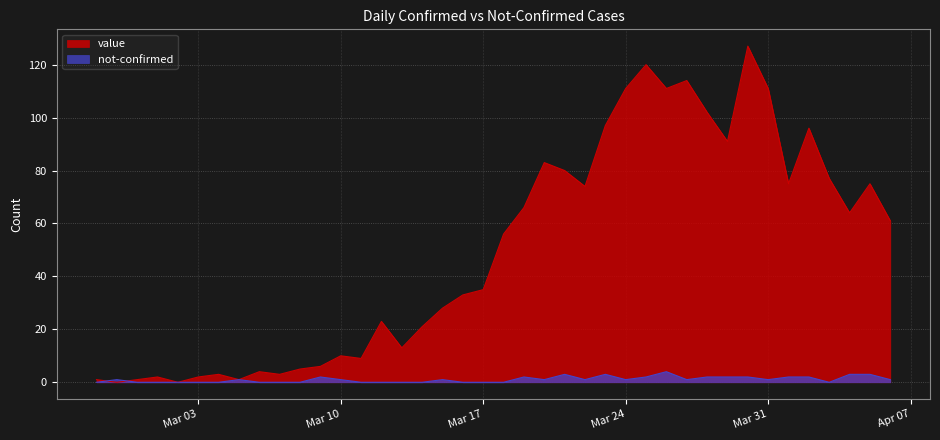

What are all the series names shown in the legend?

value, not-confirmed